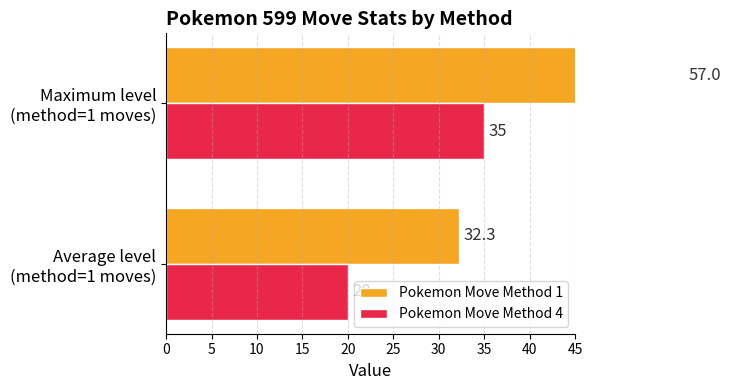

What is the sum of the Pokemon Move Method 1 values at Average level (method=1 moves) and Maximum level (method=1 moves)?

89.3